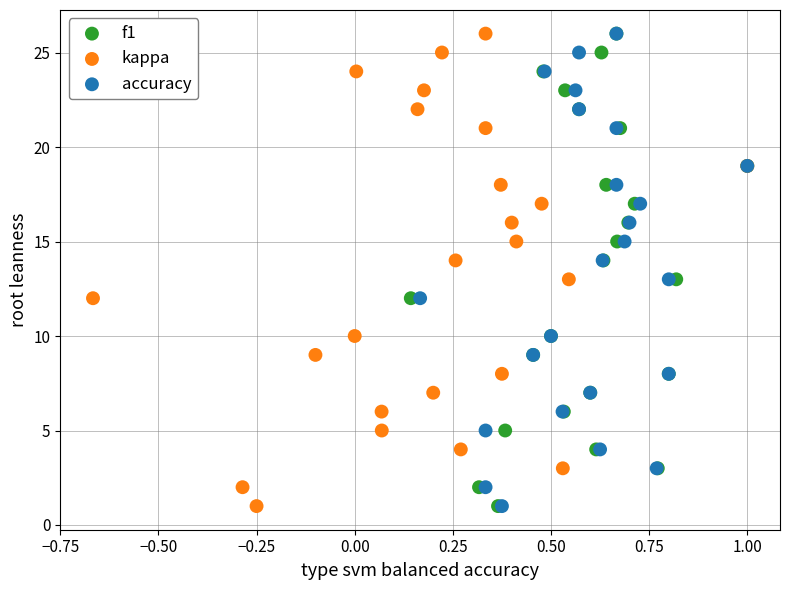

What are all the series names shown in the legend?

f1, kappa, accuracy